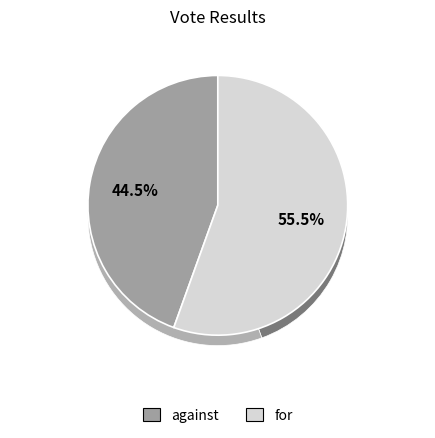

How many slices are in this pie chart?

2